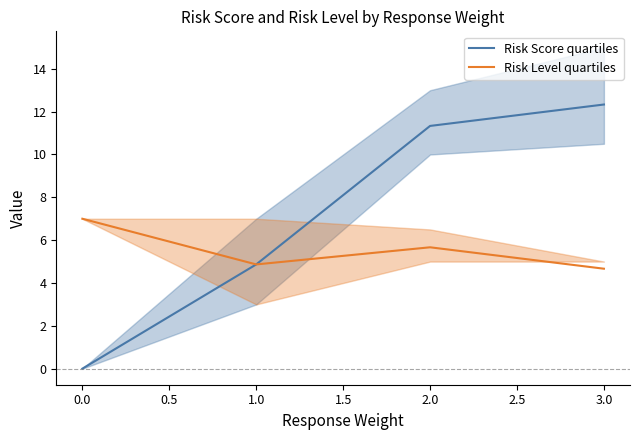

What is the difference between the maximum and minimum values in the Risk Score quartiles series?

12.3